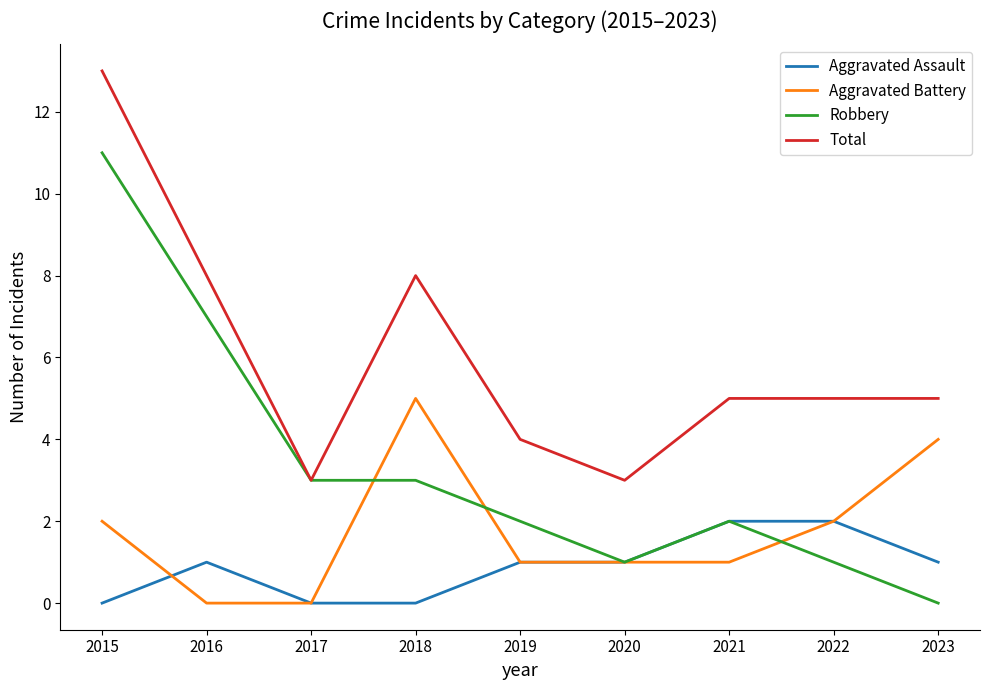

Rank the series by their maximum value, from lowest to highest.

Aggravated Assault, Aggravated Battery, Robbery, Total